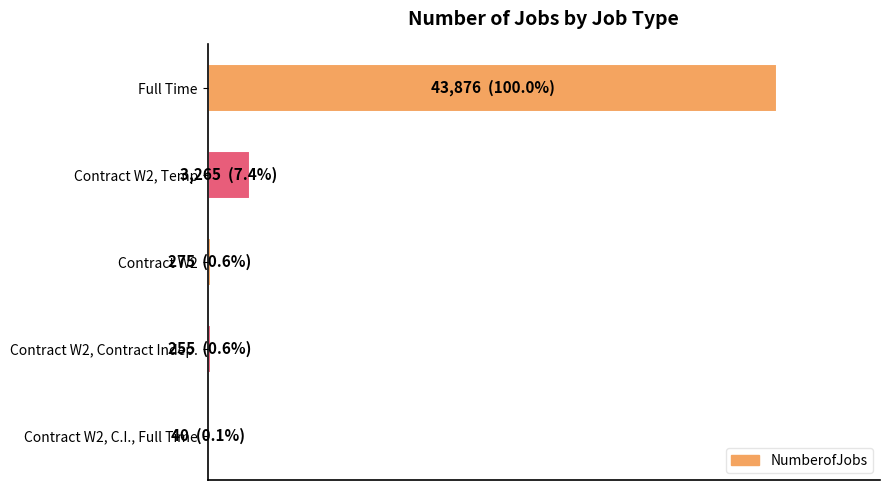

How many data points are above 275?

2